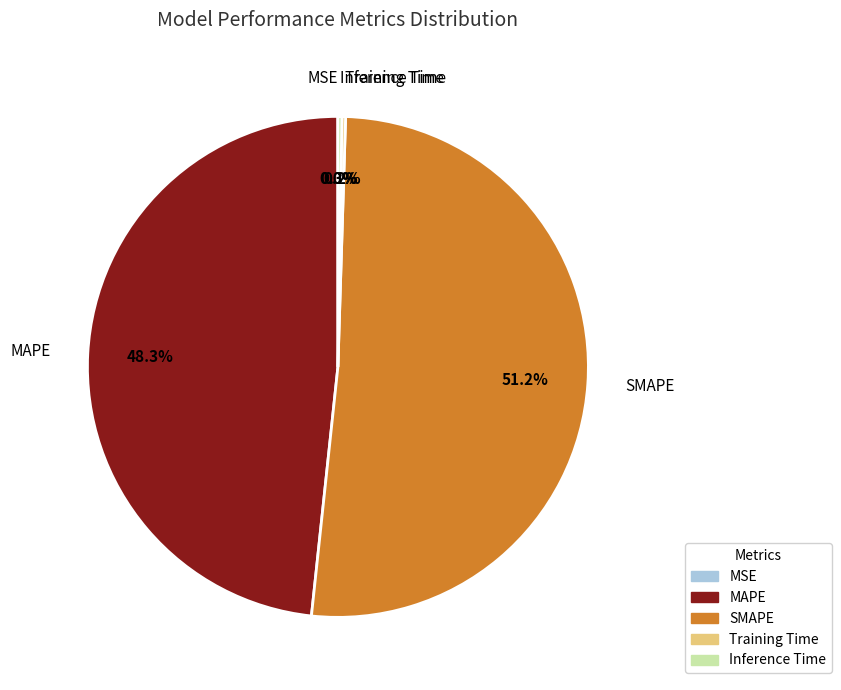

Does any single category account for the majority?

Yes